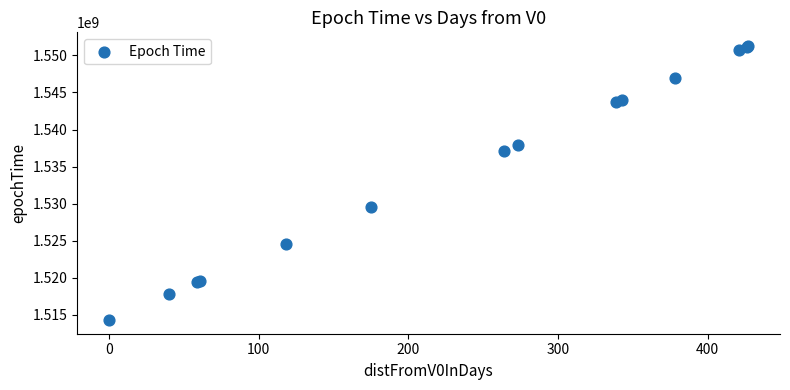

What Y value in the scatter plot is closest to 1532786236?

1529486864